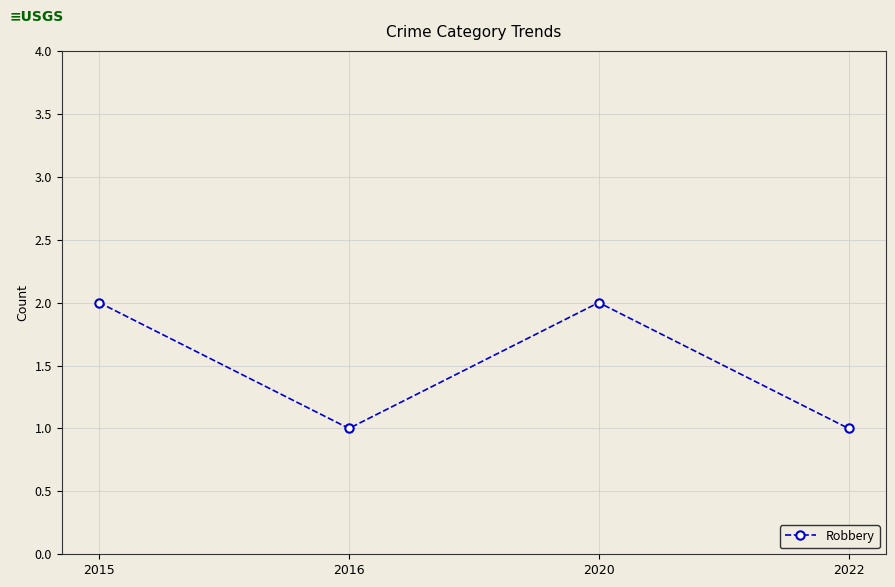

What is the value of the 4th point from the left?

1